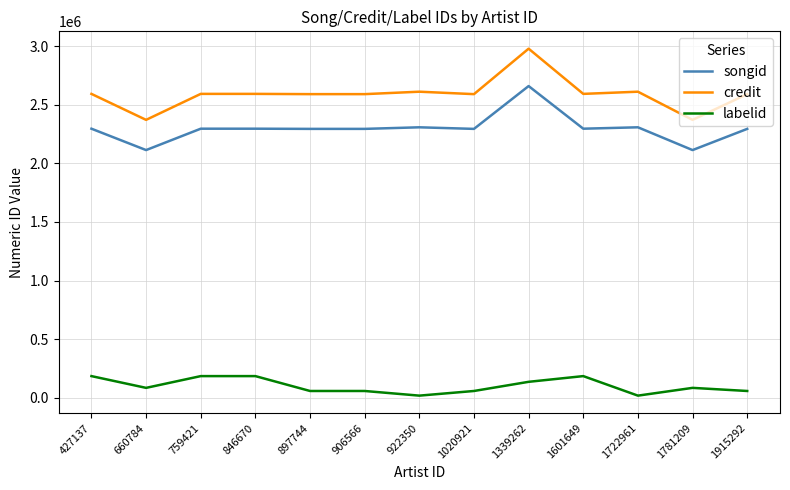

What is the spread (max minus min) of values at 846670?

2409116